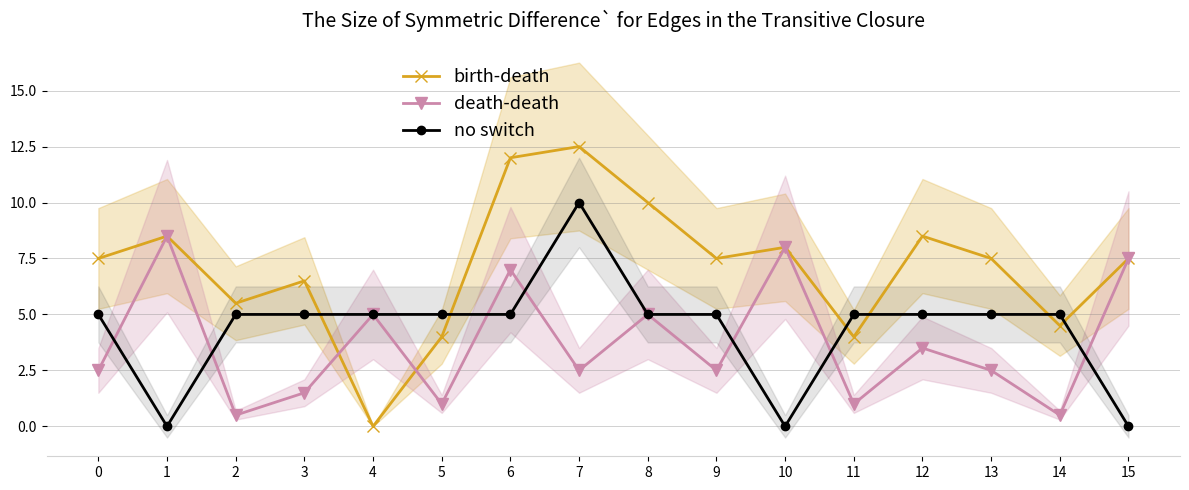

What is the difference between the highest and lowest values at 11?

4.0